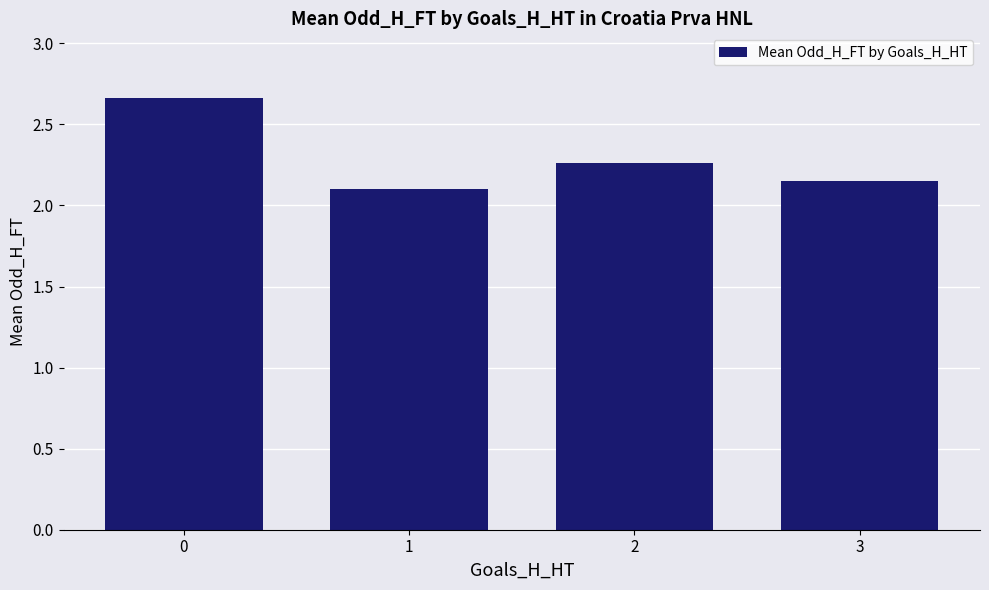

What is the smallest value displayed?

2.1